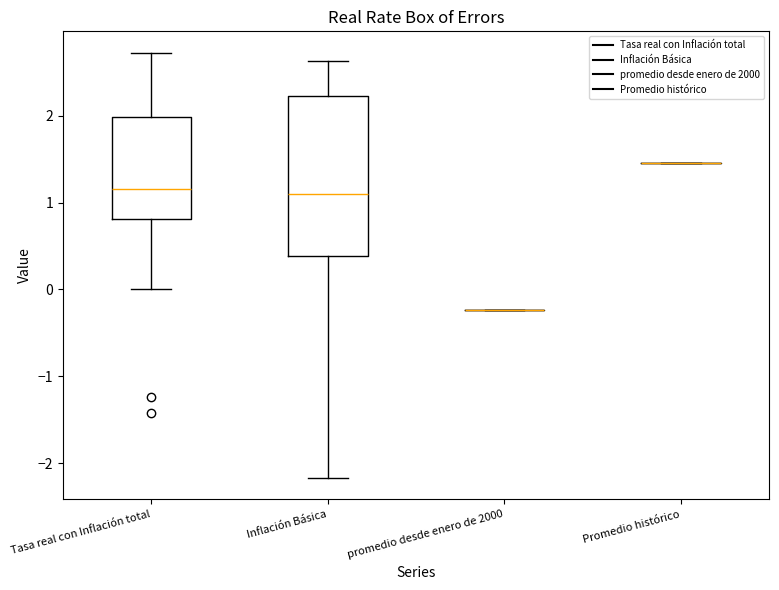

Where is the upper edge of the box for Tasa real con Inflación total on the y-axis? The values are not printed on the chart, so give them approximately, as read against the axis.

2.0